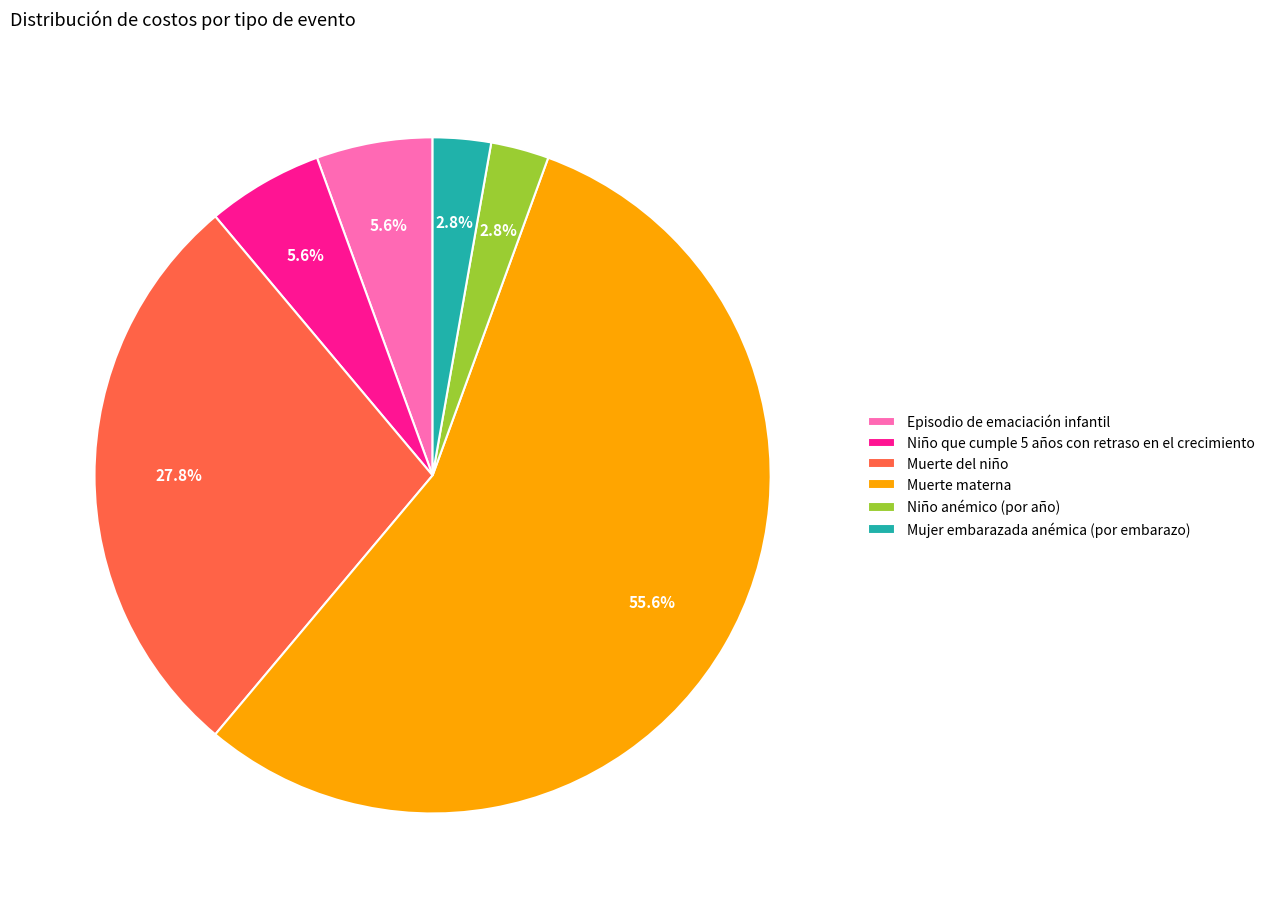

Do Episodio de emaciación infantil and Niño que cumple 5 años con retraso en el crecimiento together represent more than half of the pie?

No